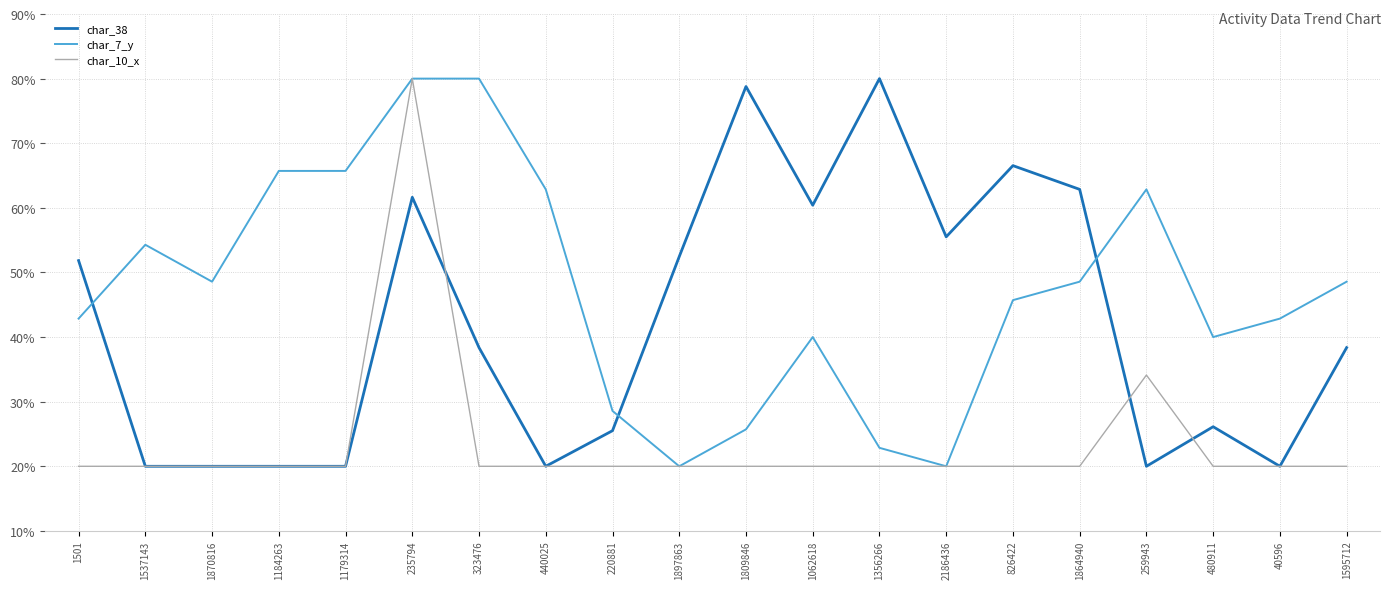

List the series in order of their overall mean, highest first.

char_7_y, char_38, char_10_x